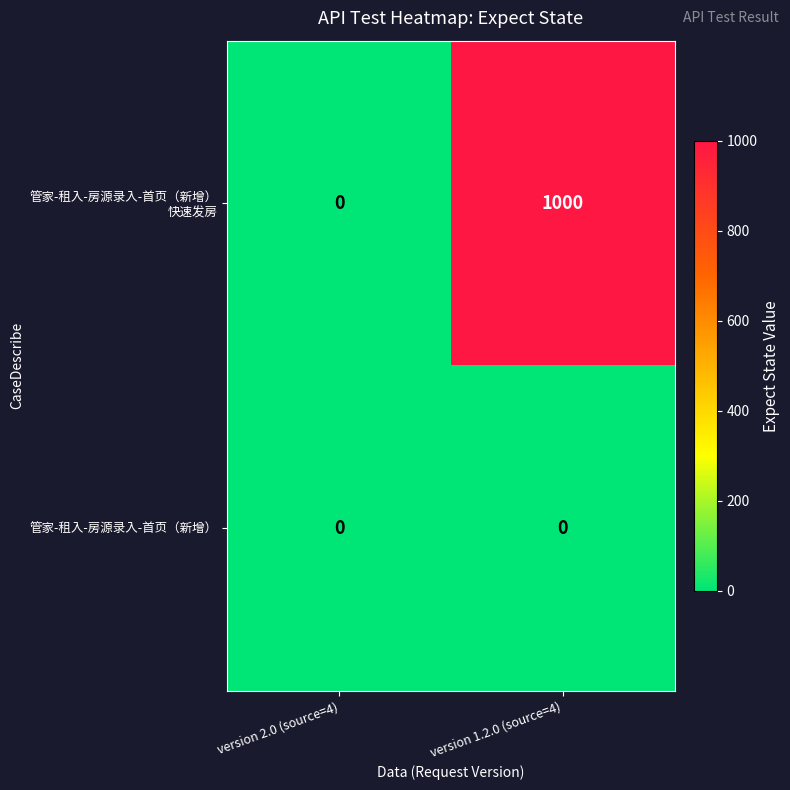

At which category does the chart reach its peak across all series?

version 1.2.0 (source=4)